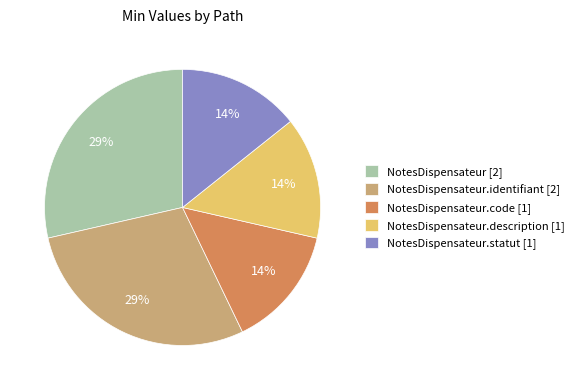

To the nearest percent, what is the combined percentage of NotesDispensateur.identifiant [2] and NotesDispensateur.code [1]?

43%